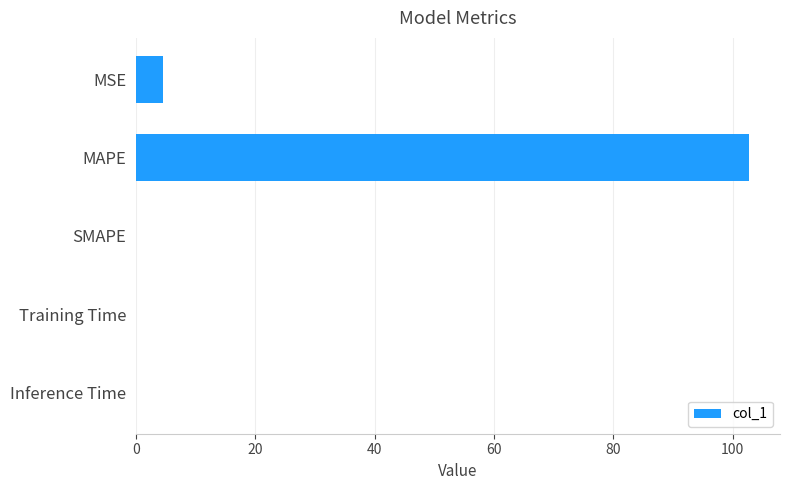

What is the greatest value displayed?

102.8